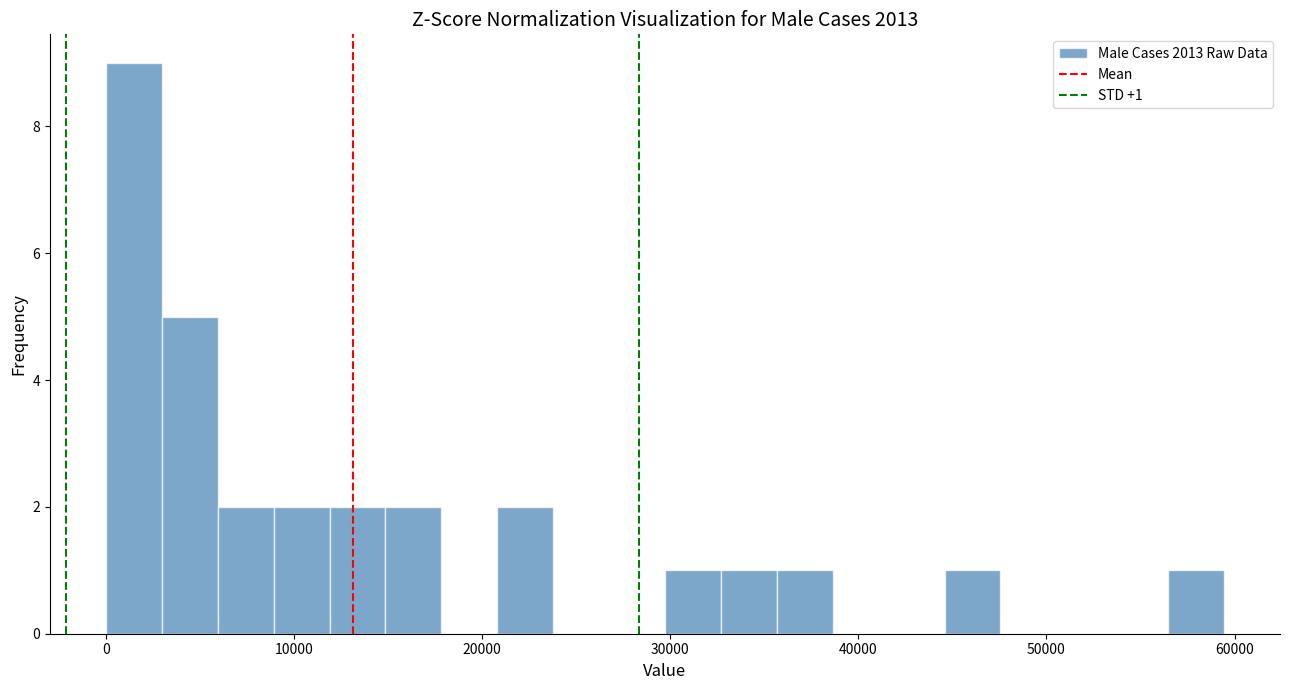

Read against the x-axis, roughly where is the centre of the tallest bar?

1000